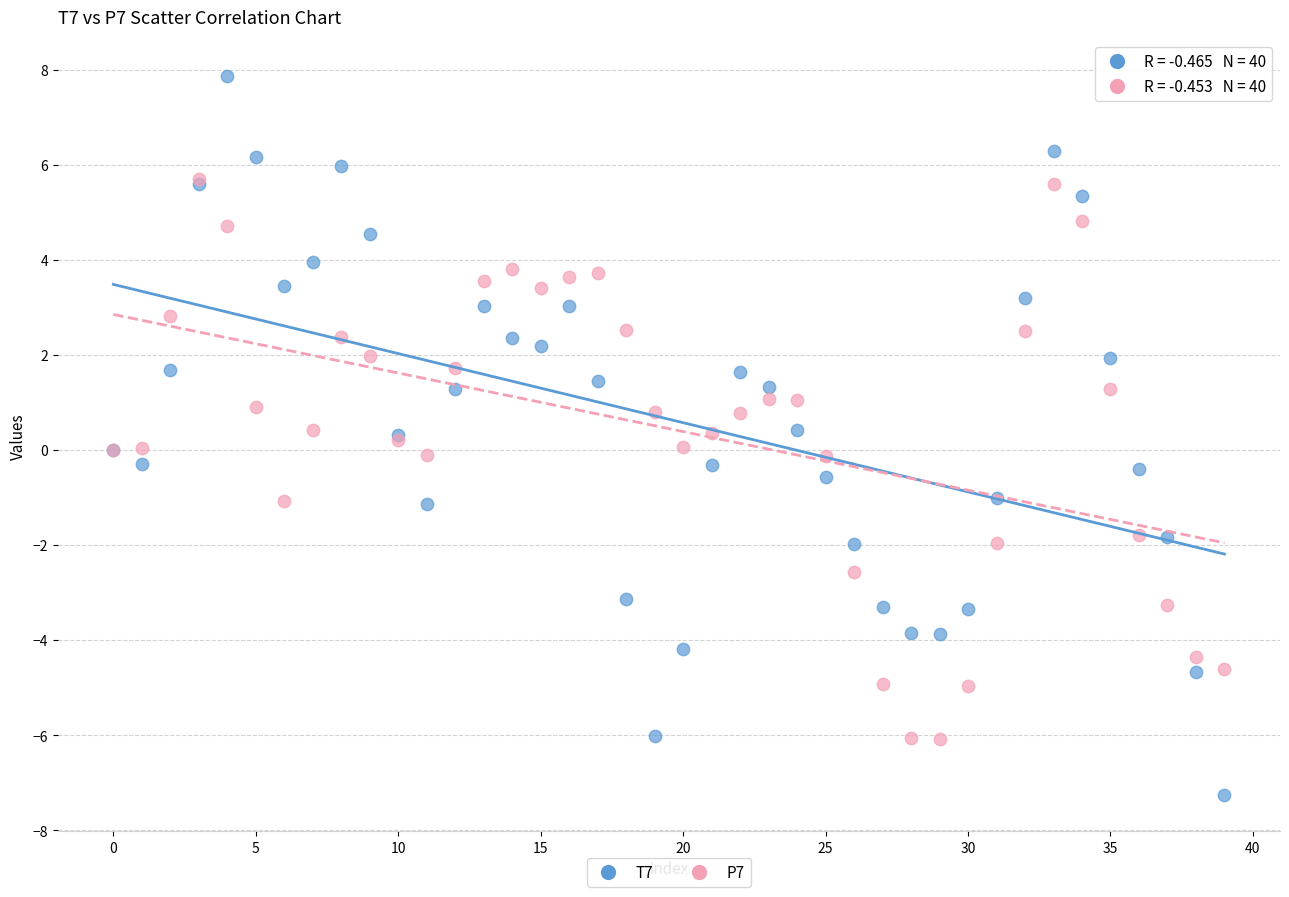

Which series reaches the minimum Y coordinate?

T7